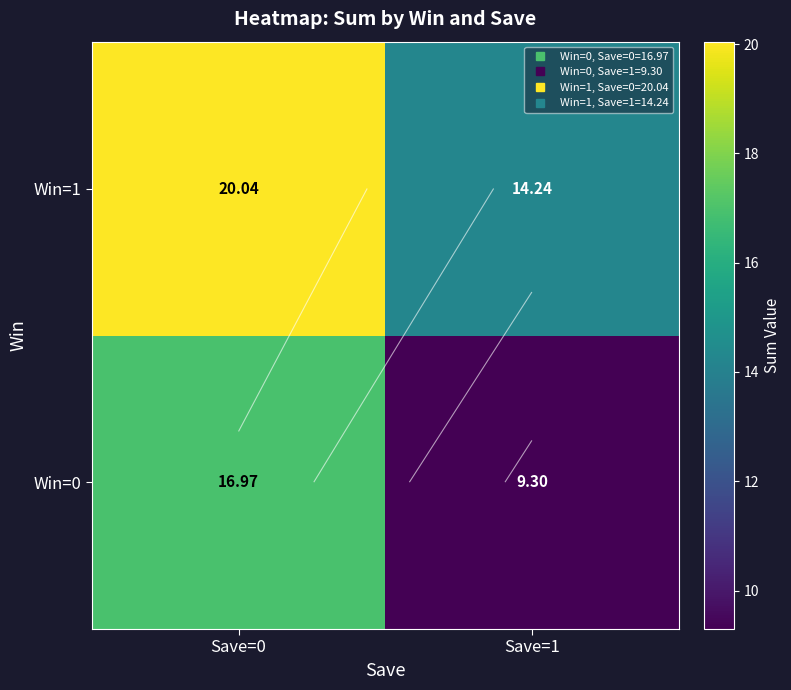

The Win=1 series shows 8.3 at Save=1. True or false?

False